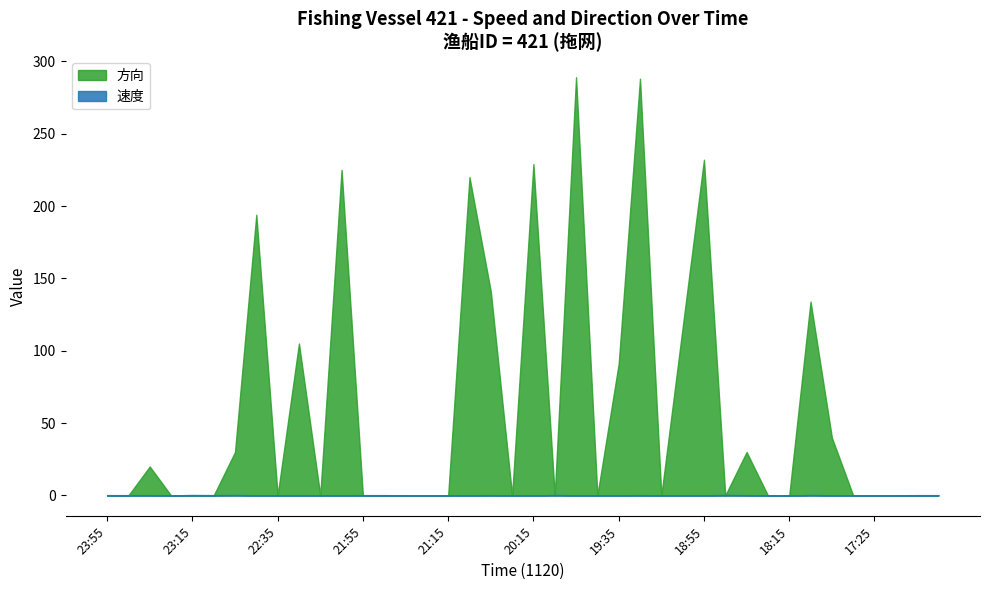

Between which two adjacent categories do 方向 and 速度 first intersect?

23:45 and 23:35